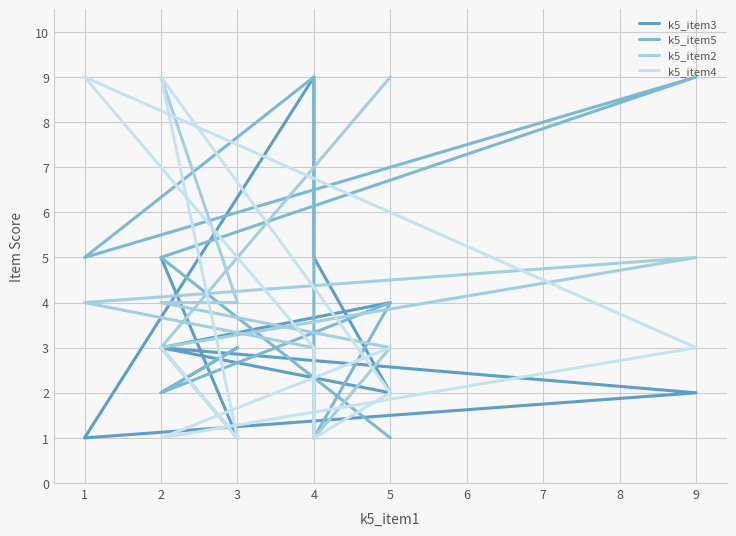

Which series has the widest spread of values?

k5_item3